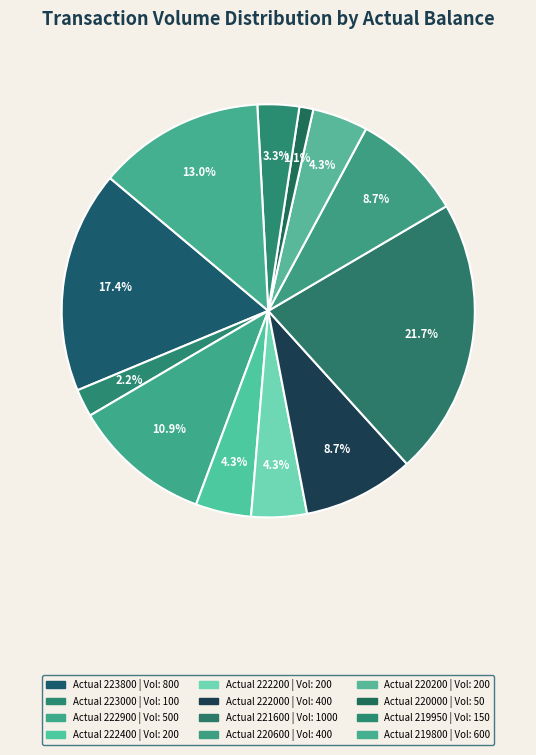

How many slices are in this pie chart?

12